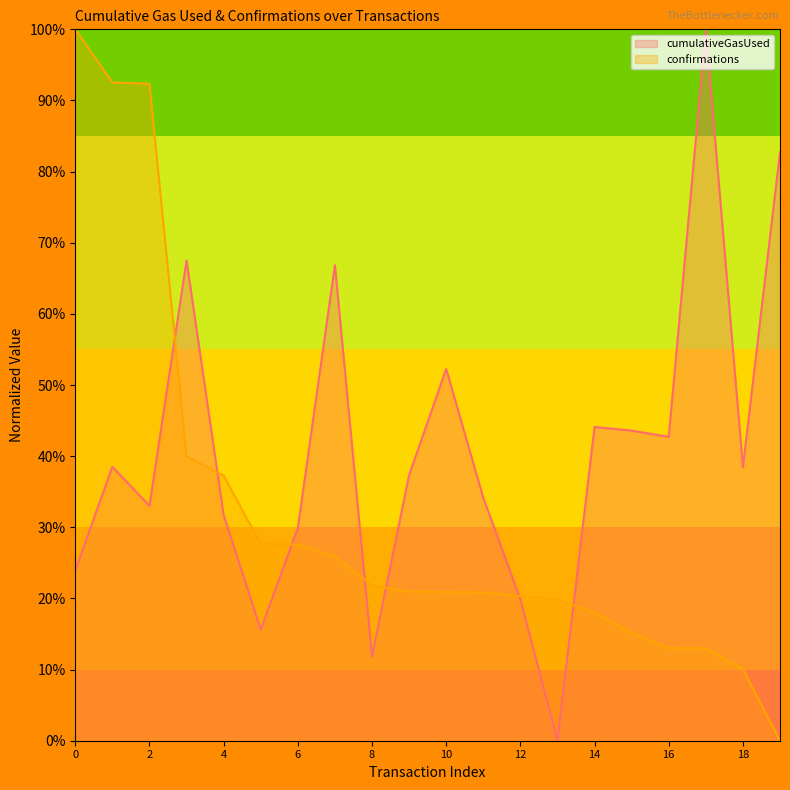

Where is cumulativeGasUsed nearest to the value 0?

13